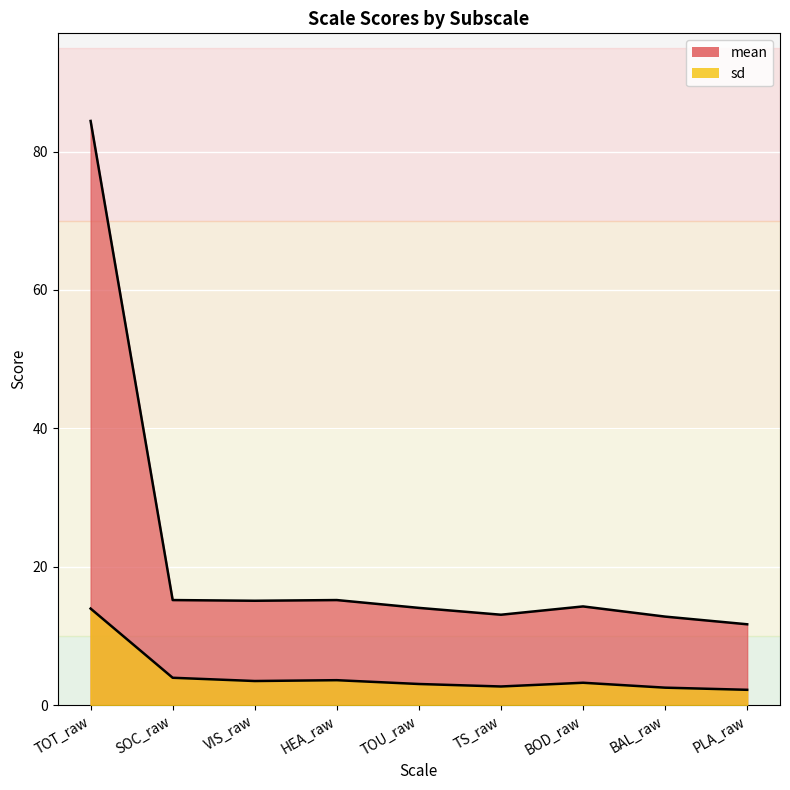

Where is mean nearest to the value 48?

SOC_raw